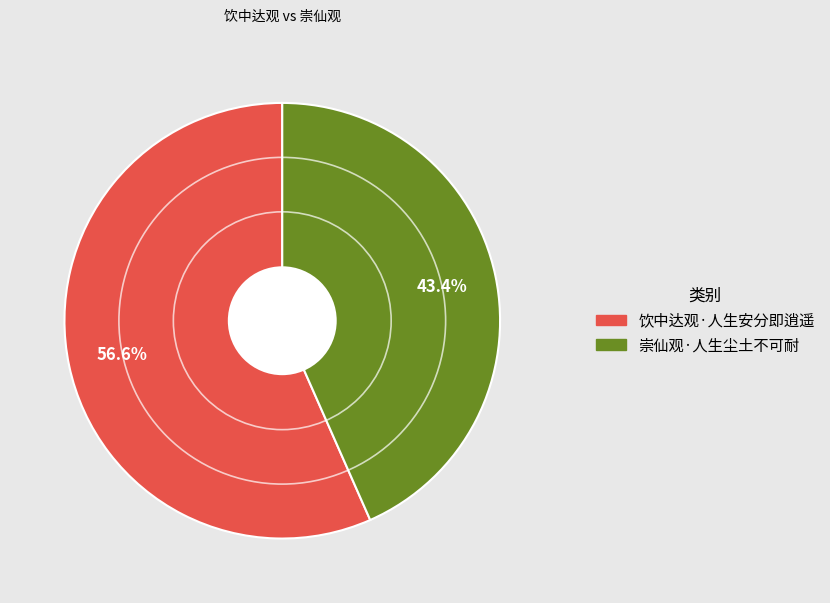

What percentage is the 饮中达观·人生安分即逍遥 slice, to the nearest percent?

57%